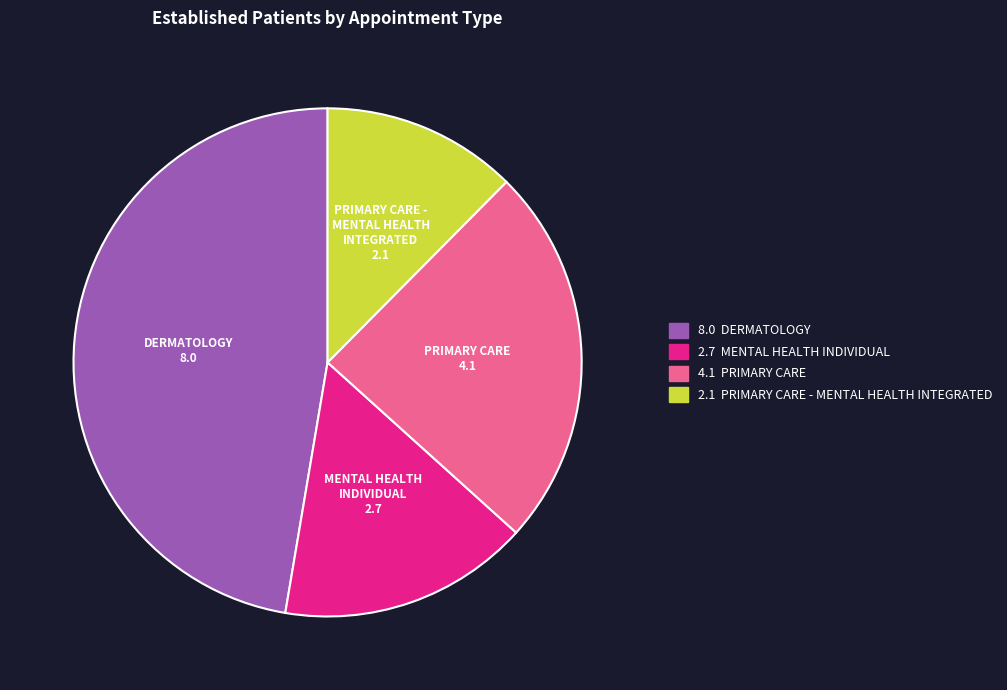

Is there a majority slice in this chart?

No